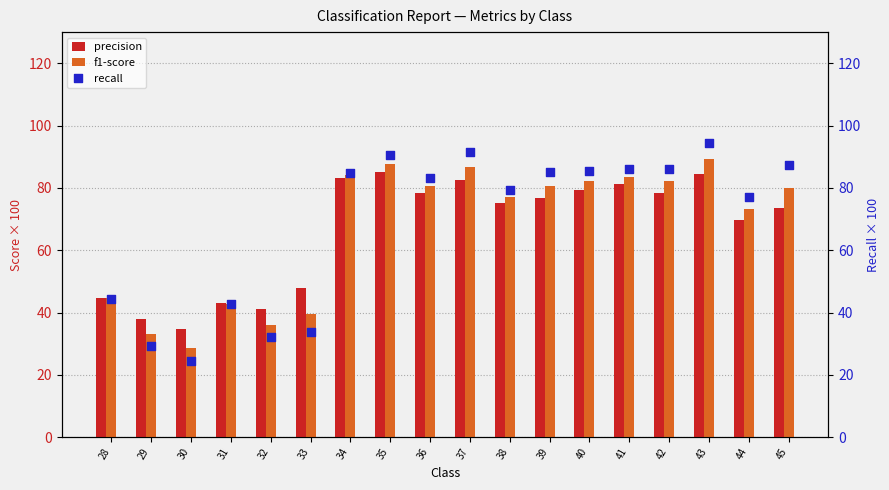

Is the value of recall at 32 greater than the value of precision at 35?

No